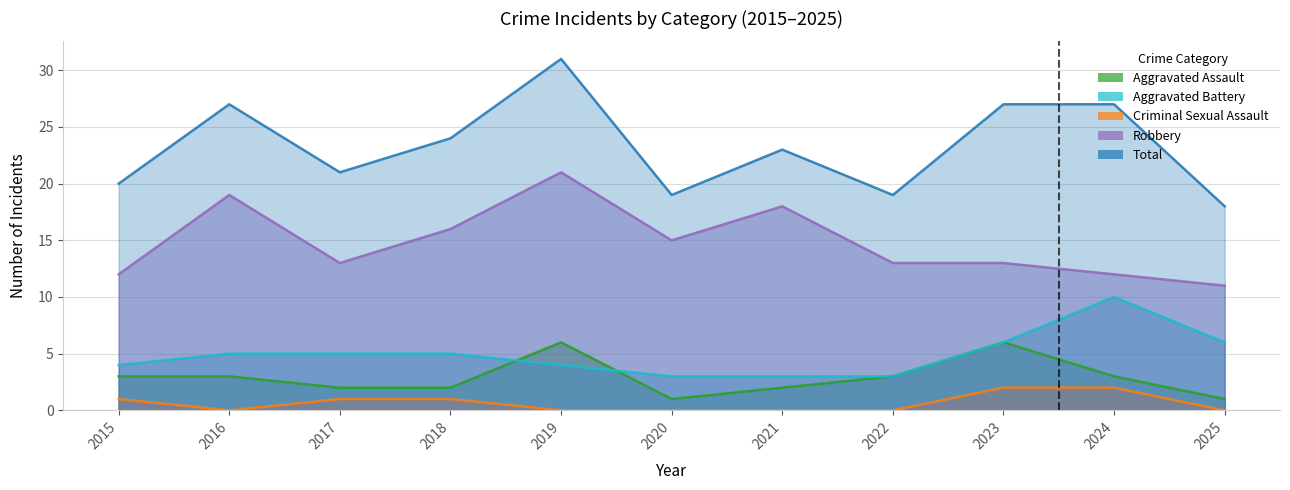

Count the number of categories in the chart.

11